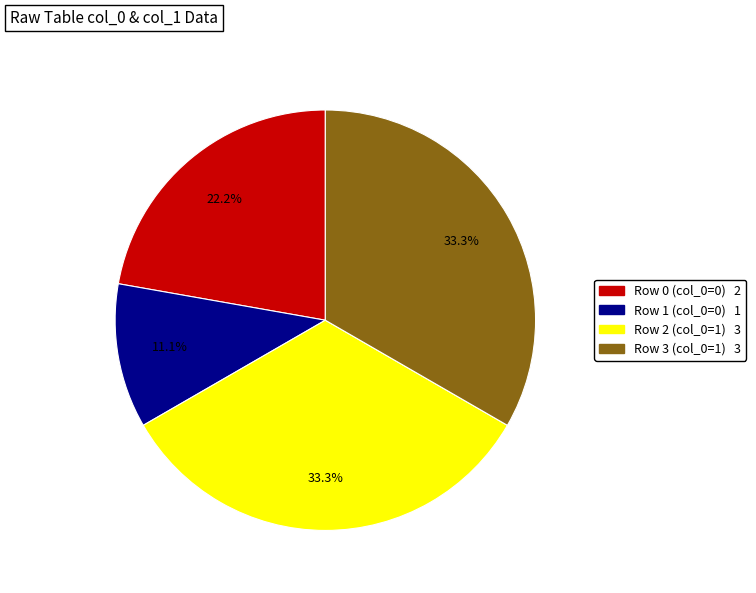

Is there any slice that represents more than half of the pie?

No